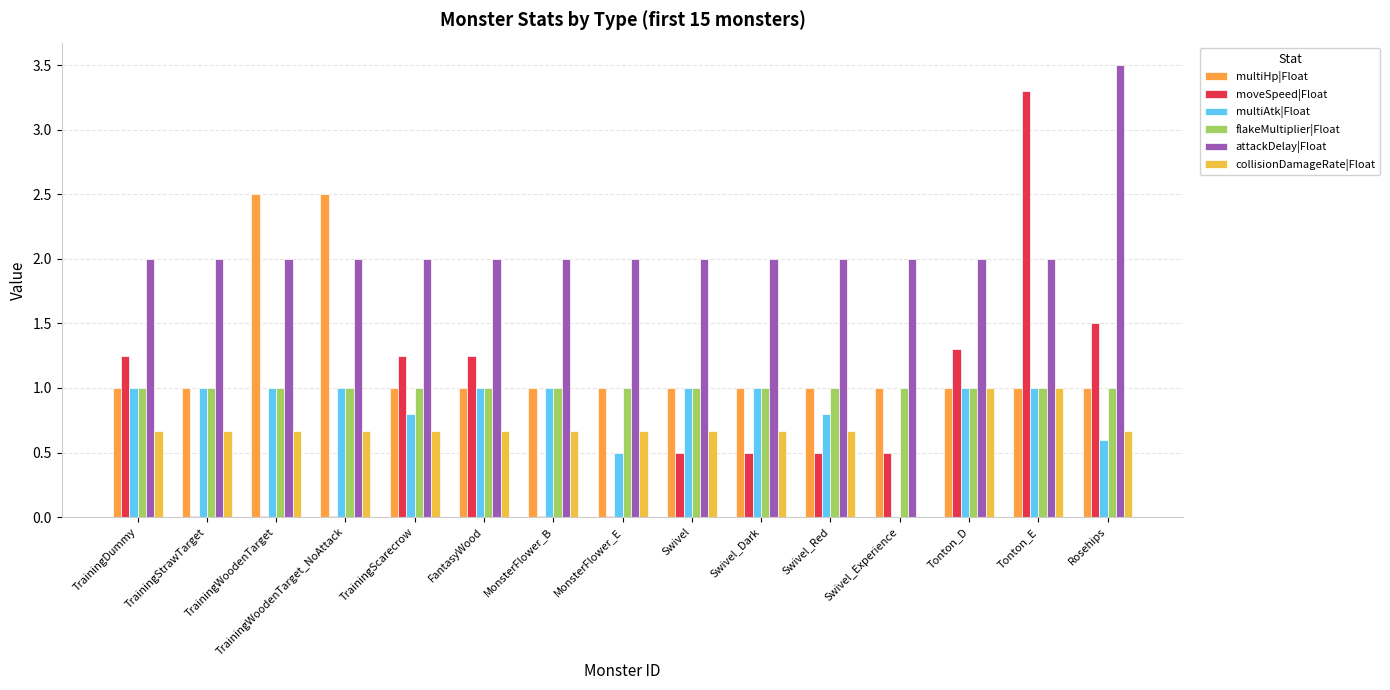

At which category does the chart reach its peak across all series?

Rosehips